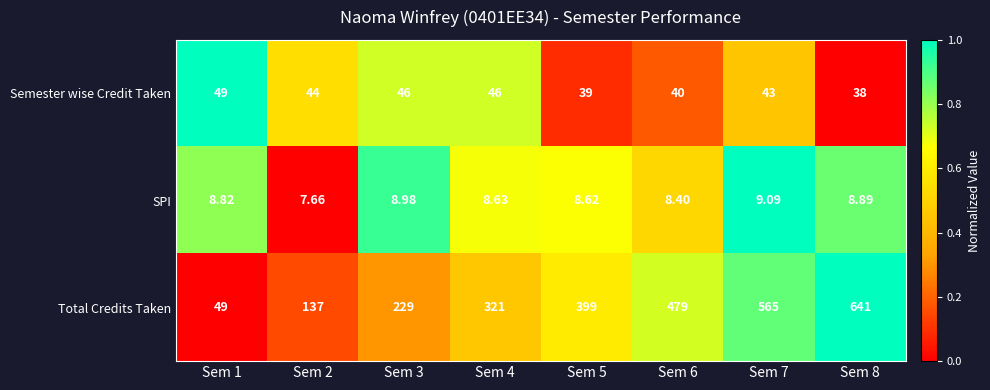

At Sem 7, list the series in order from largest to smallest.

Total Credits Taken, Semester wise Credit Taken, SPI